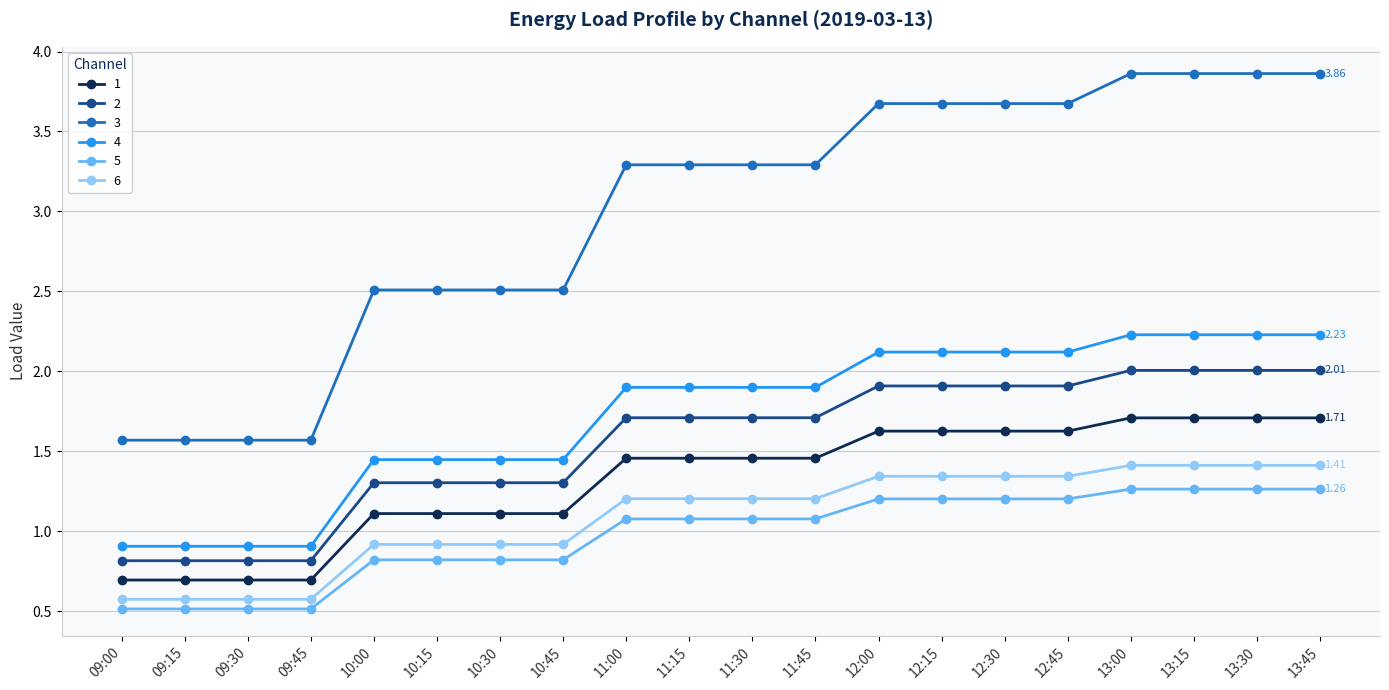

Rank the series at 13:45 from lowest to highest value.

5, 6, 1, 2, 4, 3